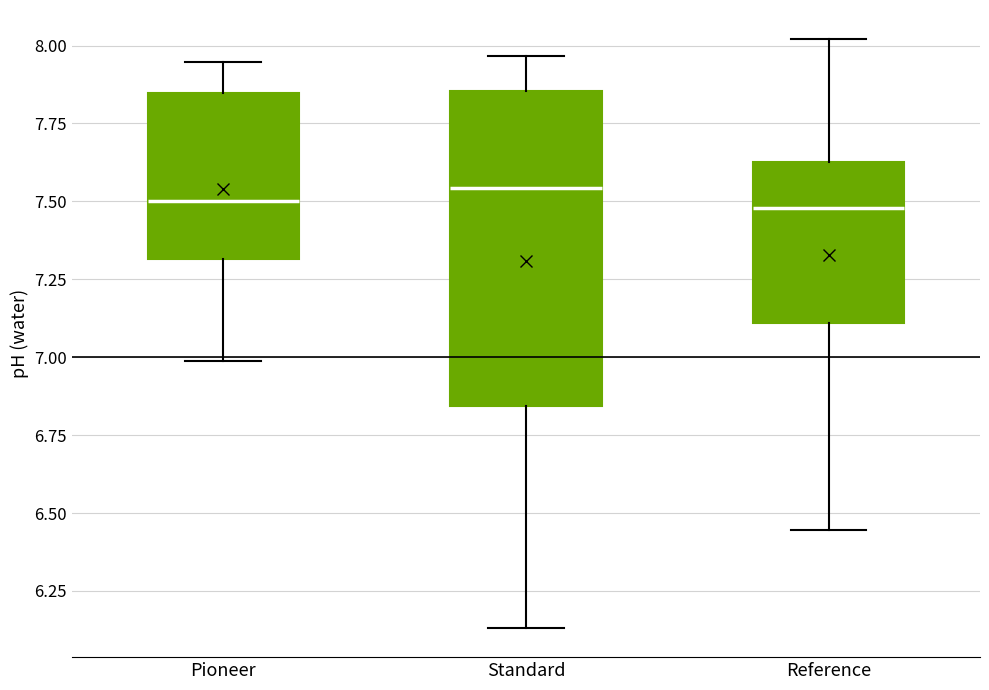

Reading left to right, read every box against the y-axis: the position of its median line, the range the box covers, and the ends of its whiskers. The values are not printed on the chart, so give them approximately, as read against the axis.

Pioneer: median 7.50, box 7.30 to 7.85, whiskers 7.00 to 7.95
Standard: median 7.55, box 6.85 to 7.85, whiskers 6.15 to 7.95
Reference: median 7.50, box 7.10 to 7.65, whiskers 6.45 to 8.00